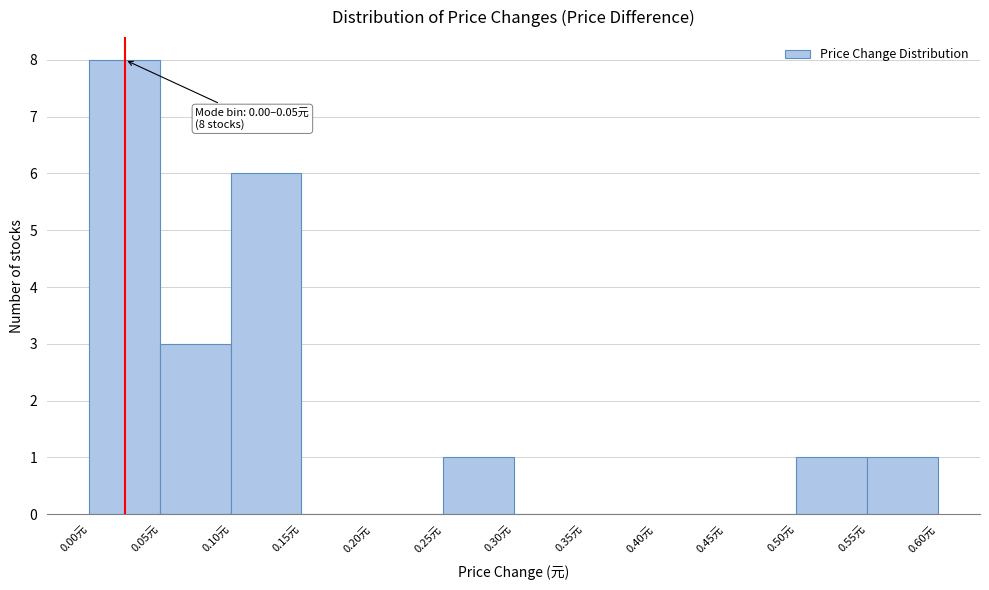

Over which range of the x-axis is the bar tallest?

0.00 to 0.05